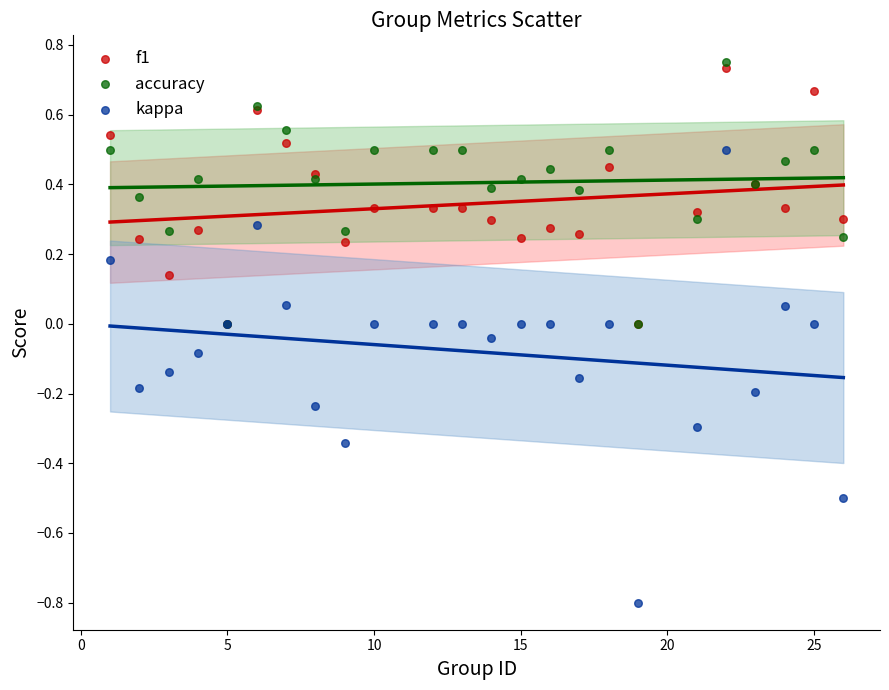

Which series contains the highest Y value?

accuracy